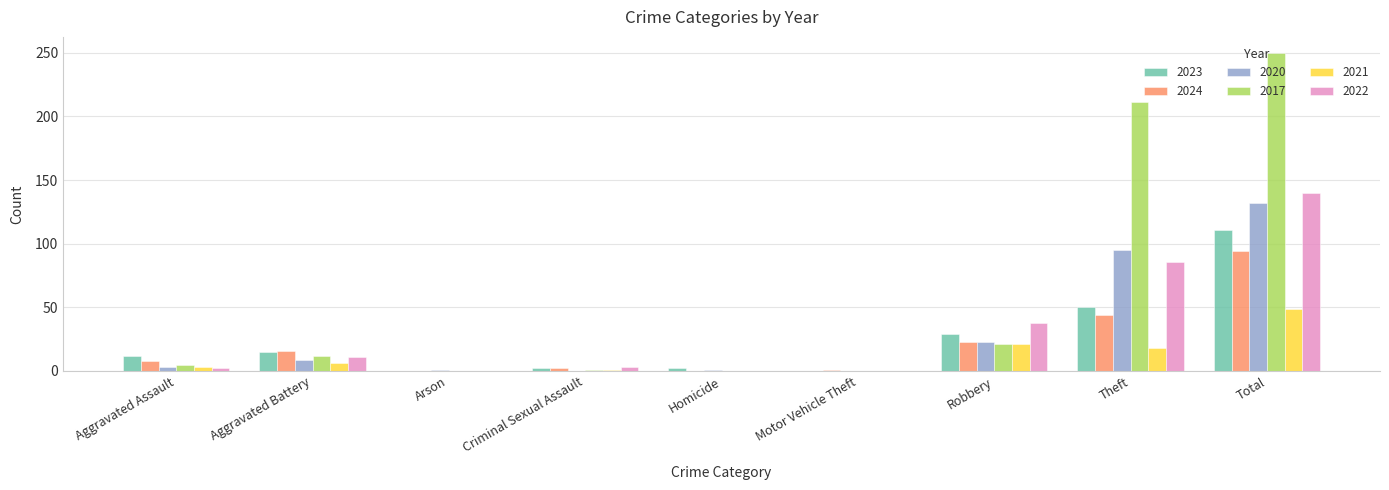

What is the sum of the 2024 values at Robbery and Total?

117